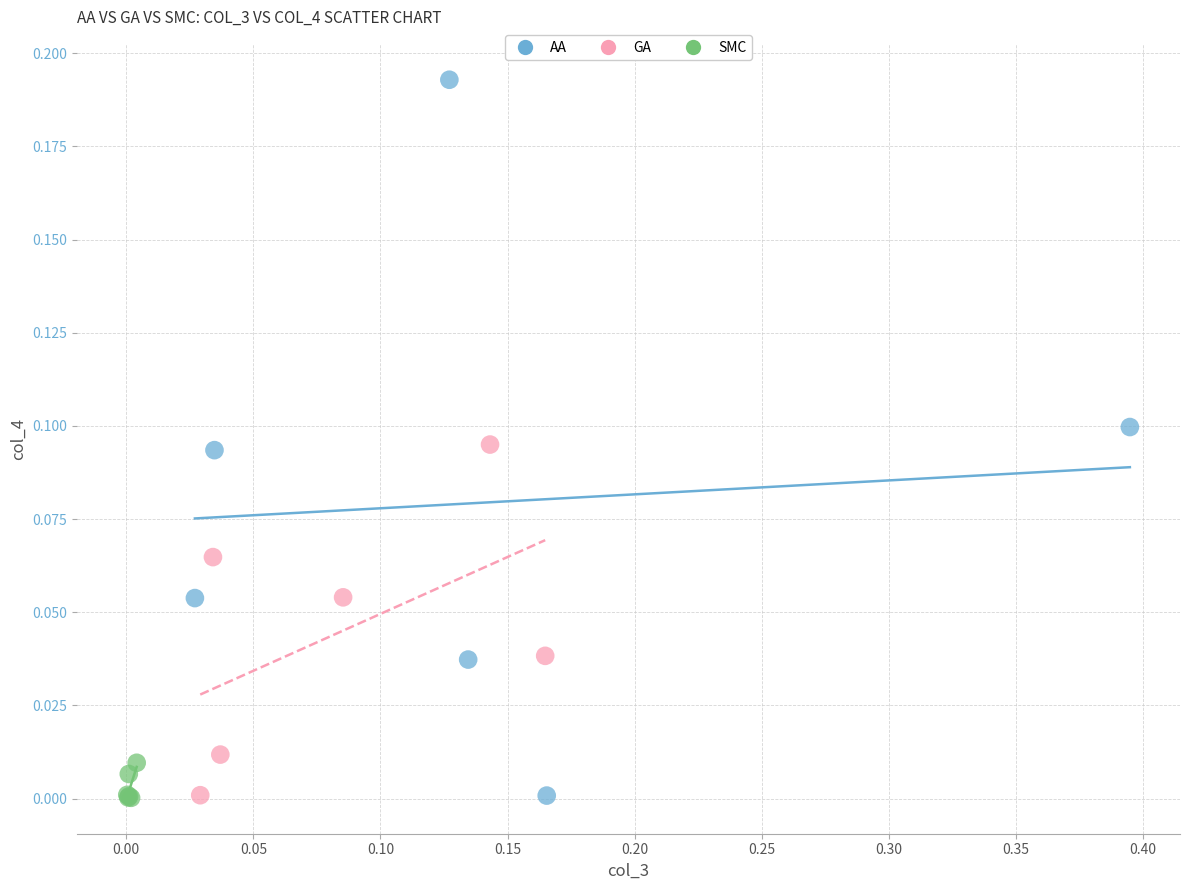

Which series has the largest Y range (max minus min)?

AA